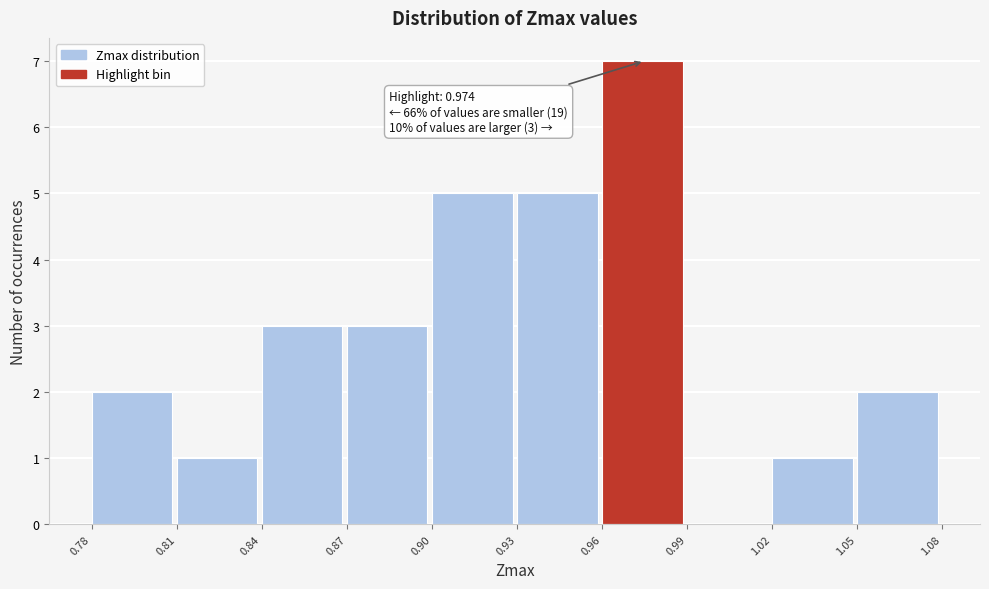

Reading right to left, extract all data points from this chart.

1.05=2	1.02=1	0.99=0	0.96=7	0.93=5	0.90=5	0.87=3	0.84=3	0.81=1	0.78=2